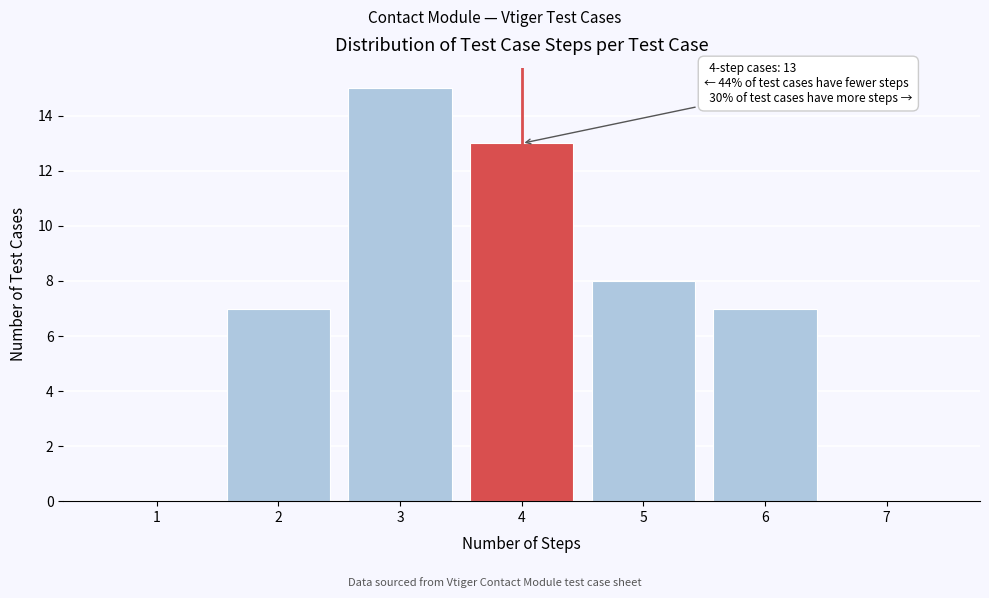

Reading left to right, list all the values displayed in this chart.

1=0	2=7	3=15	4=13	5=8	6=7	7=0